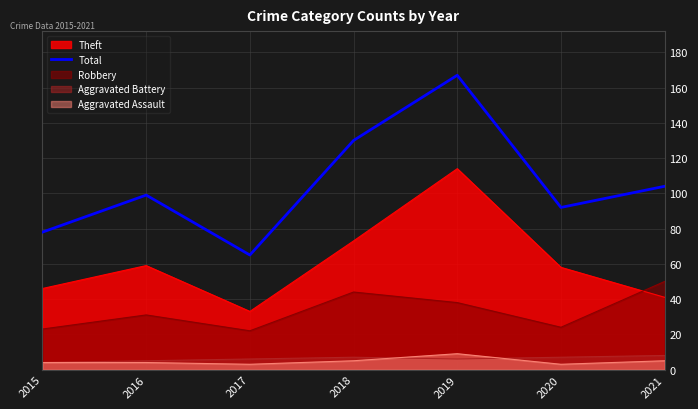

List the labels in order of value, largest first.

2019, 2018, 2021, 2016, 2020, 2015, 2017